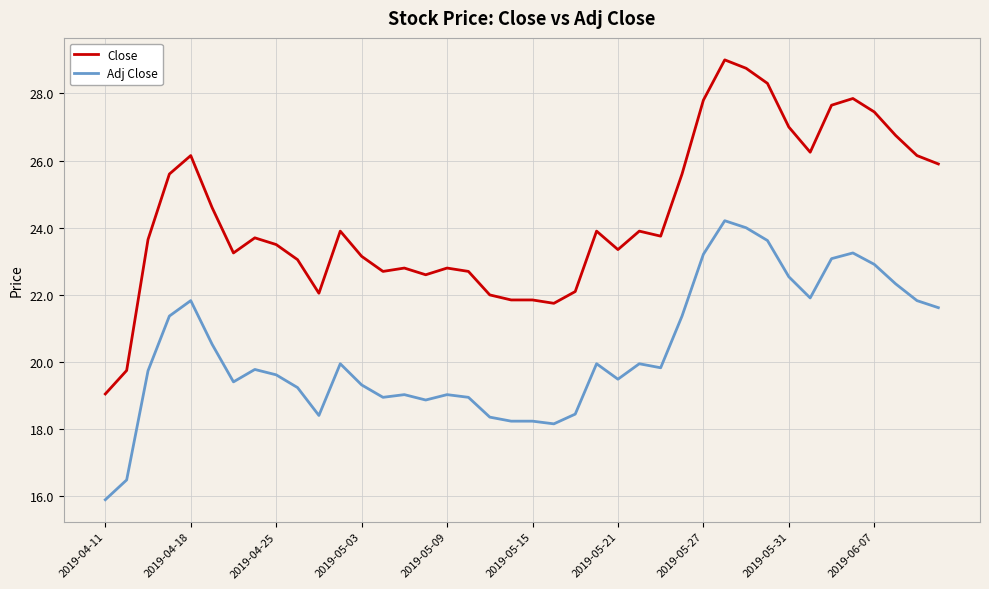

How many lines are shown in the chart?

2